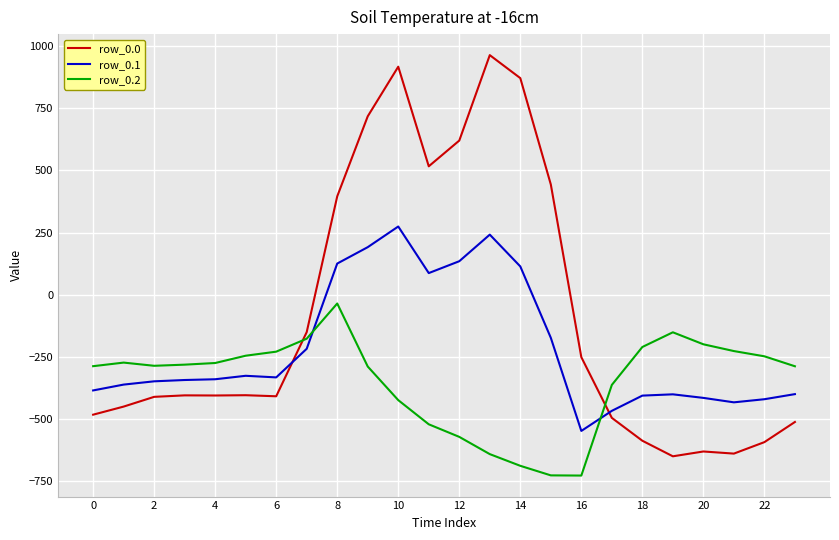

Which series has the widest spread of values?

row_0.0